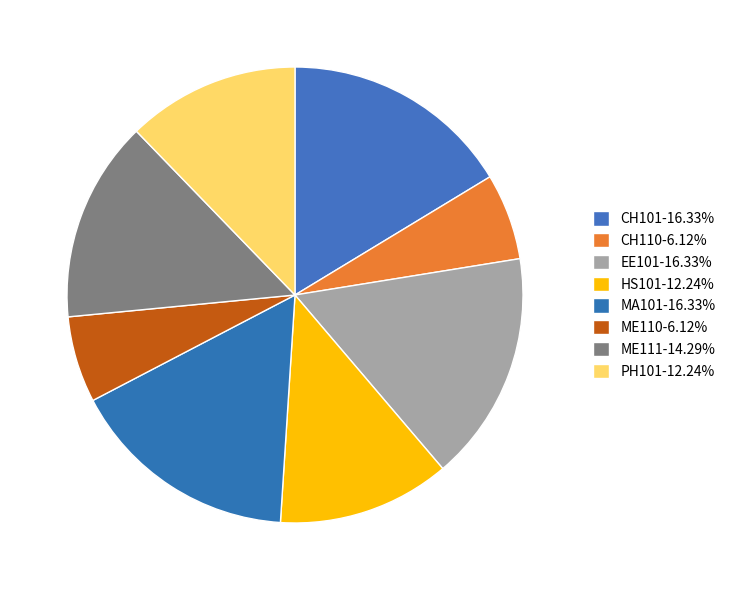

Between ME111 and EE101, which is larger?

EE101